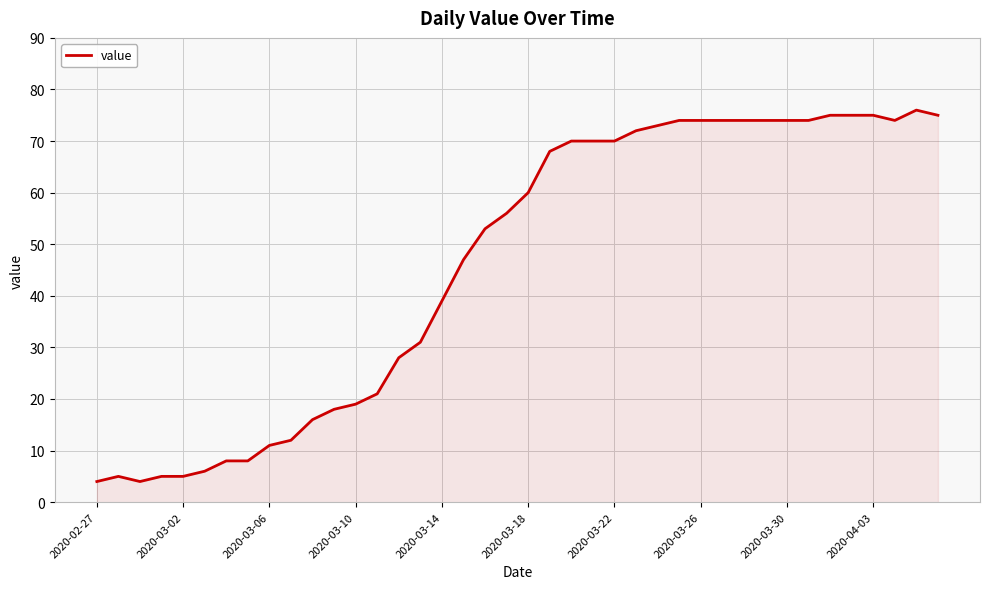

Does the chart have visible grid lines?

Yes